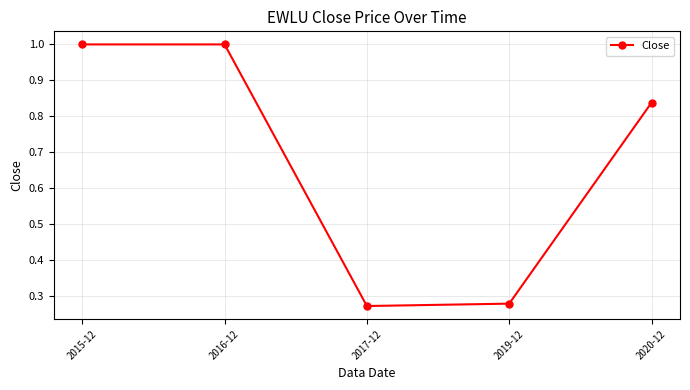

What is the sum of all values?

3.4